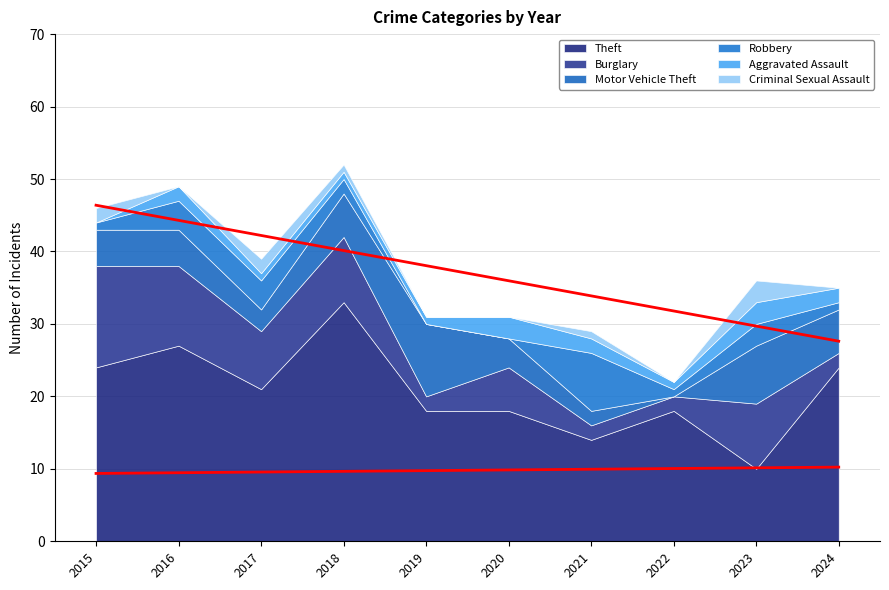

True or false: Motor Vehicle Theft has more than 0 points higher than both neighbors.

True